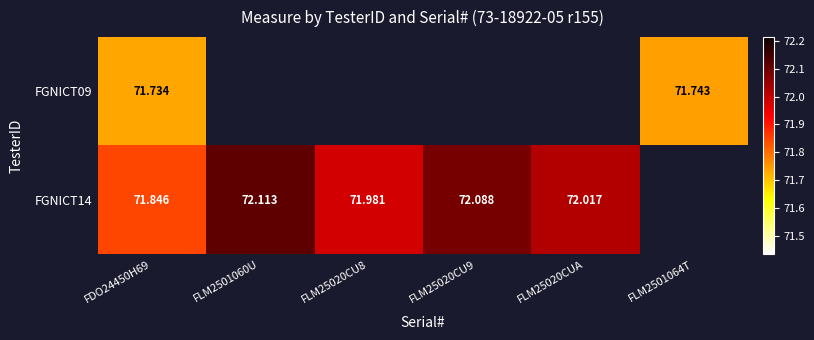

At which label does FGNICT09 reach its minimum?

FDO24450H69